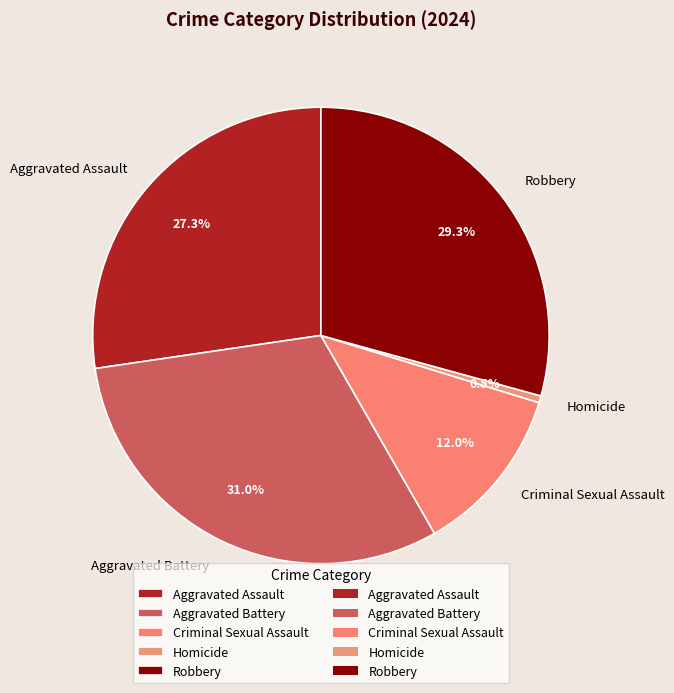

What percentage is the Criminal Sexual Assault slice, to the nearest percent?

12%